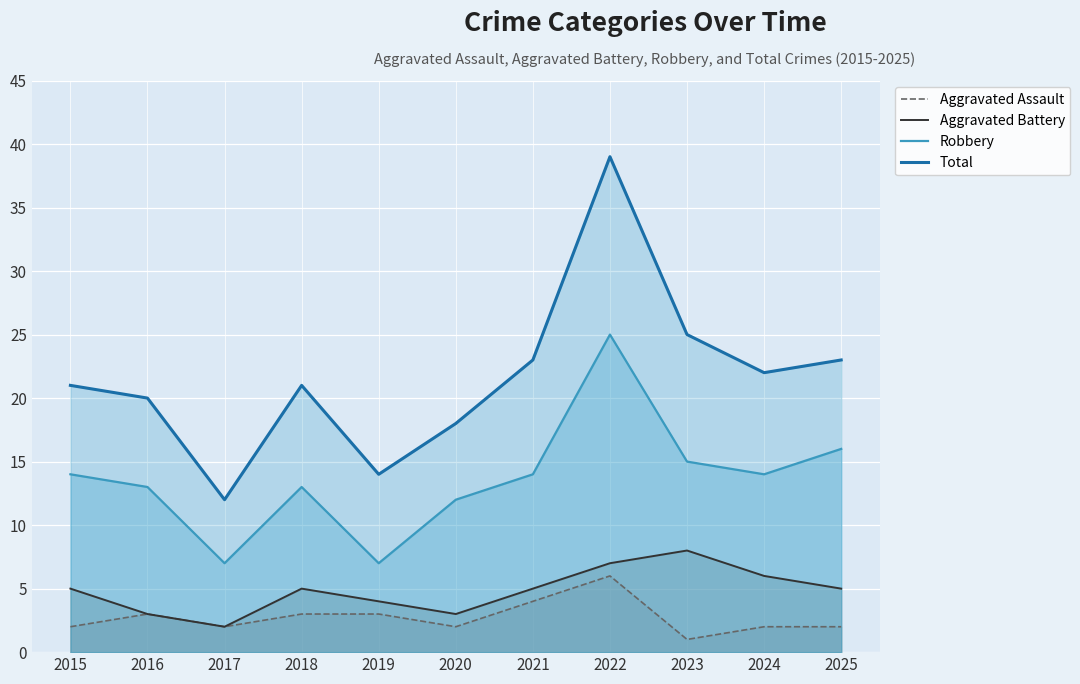

Reading left to right, transcribe all the data shown in this chart.

Aggravated Assault: 2	3	2	3	3	2	4	6	1	2	2
Aggravated Battery: 5	3	2	5	4	3	5	7	8	6	5
Robbery: 14	13	7	13	7	12	14	25	15	14	16
Total: 21	20	12	21	14	18	23	39	25	22	23